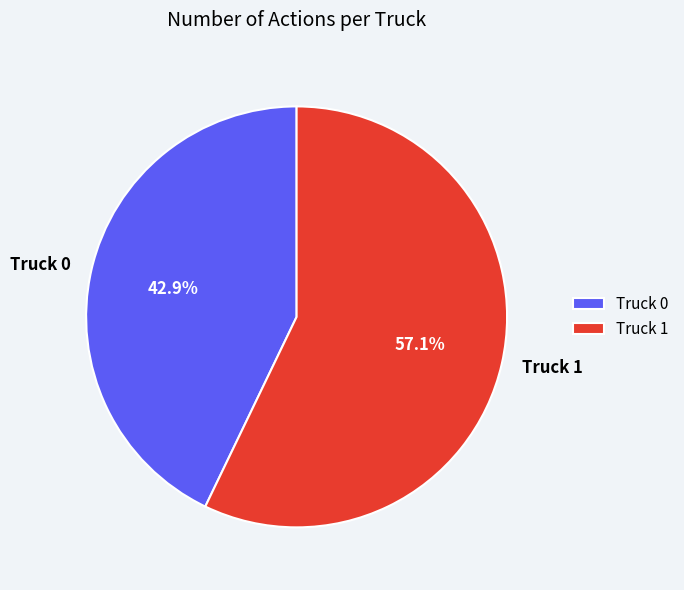

Is Truck 1 the majority of the pie?

Yes